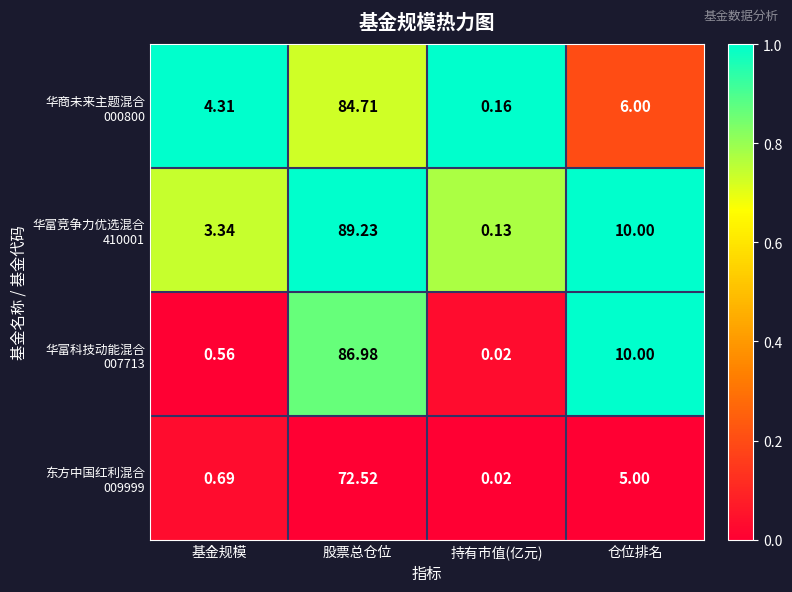

At which category is the sum across all series the highest?

股票总仓位